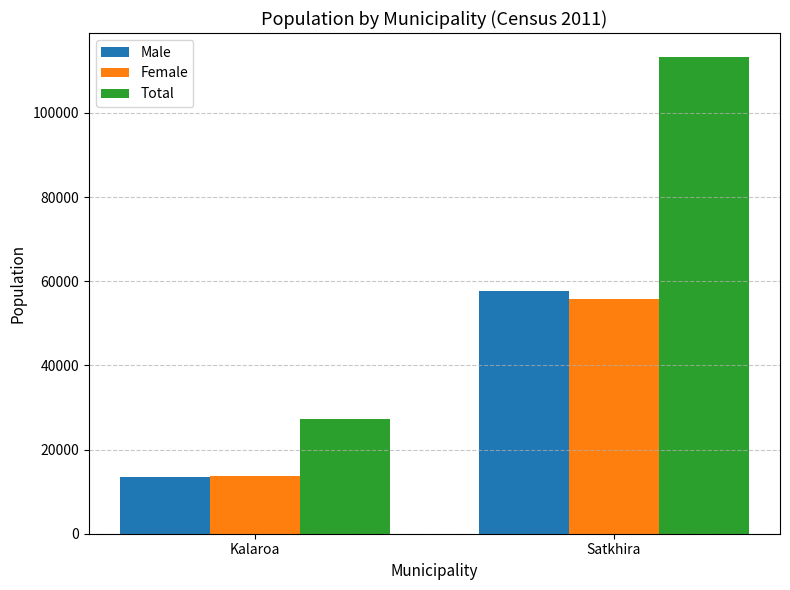

What is the label of the 1st bar from the right?

Satkhira